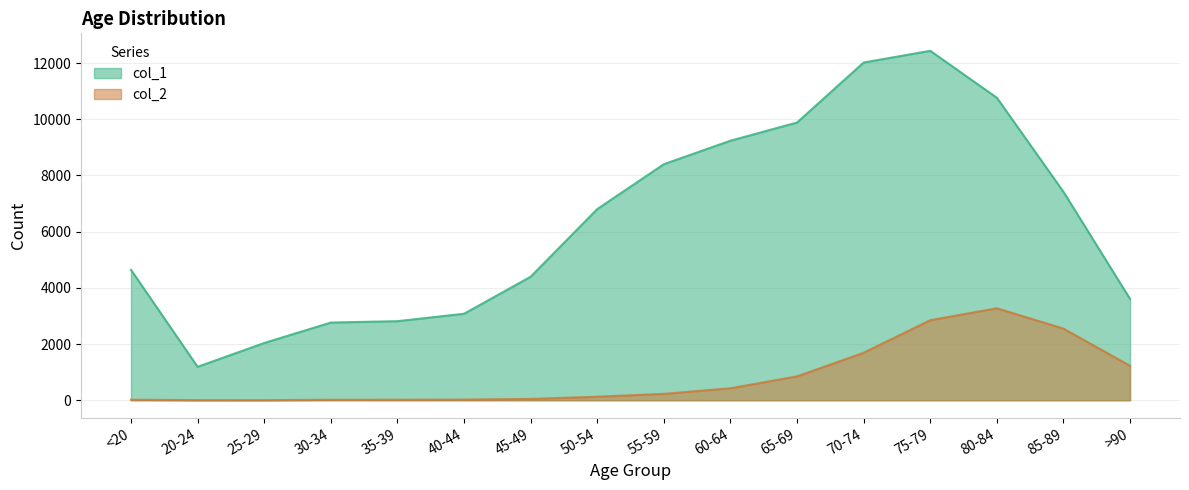

What is the average value of the col_2 series?

834